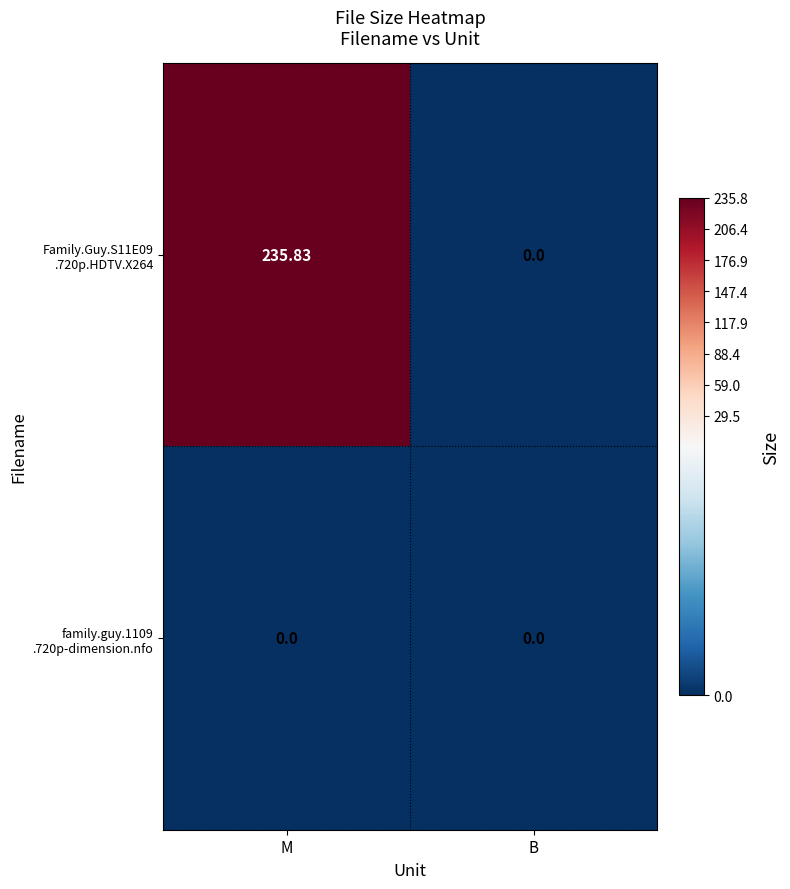

At which category is the sum across all series the highest?

M